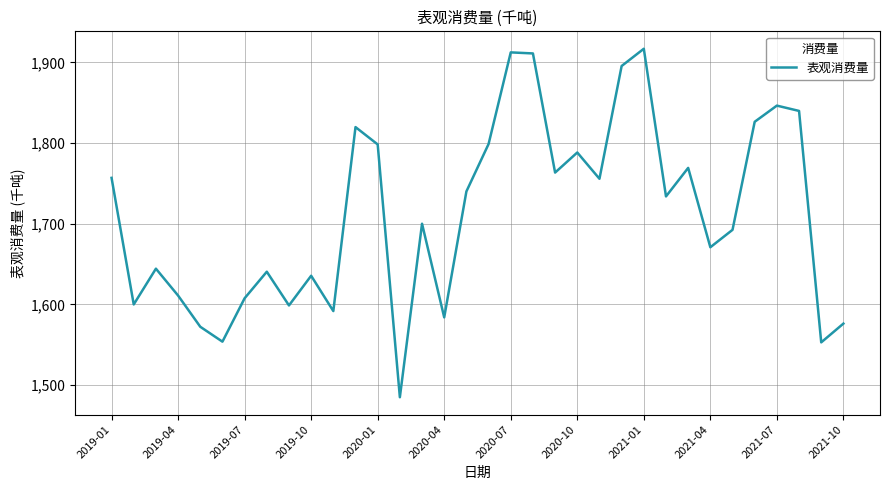

How many lines are shown in the chart?

1